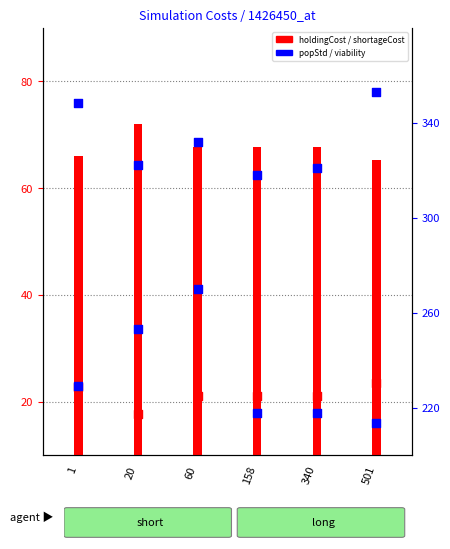

At which category is the sum across all series the highest?

60